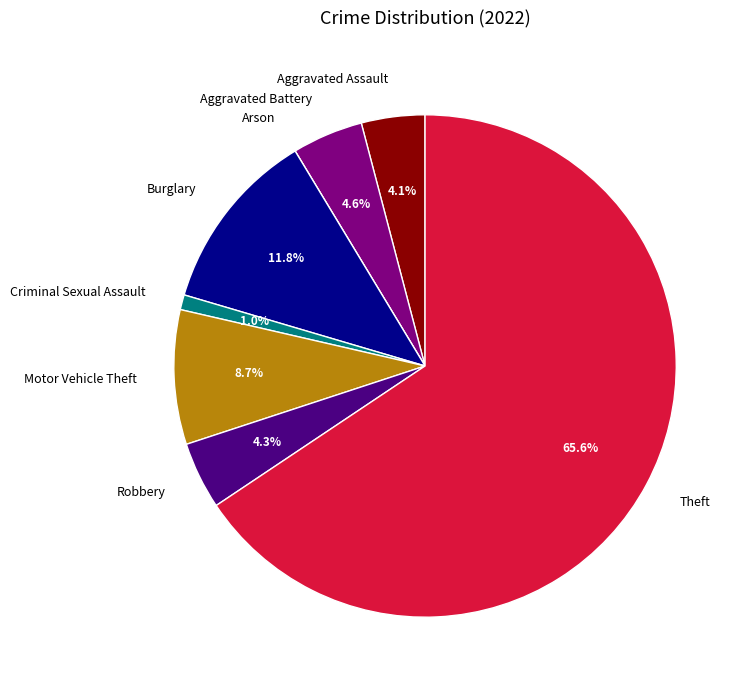

To the nearest percent, what is the average slice percentage?

12%